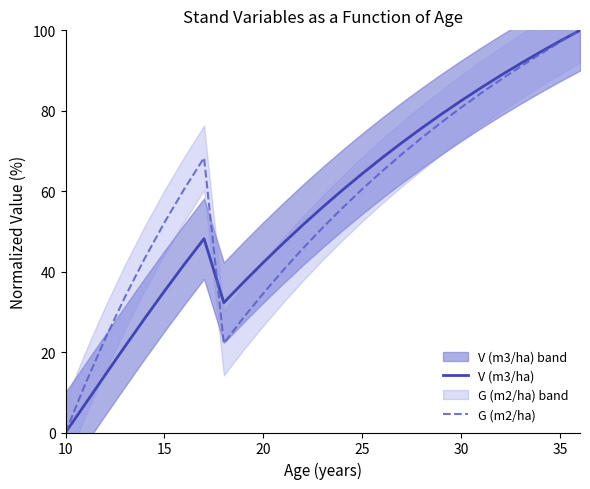

The value of G (m2/ha) at 35 is 33.8. True or false?

False